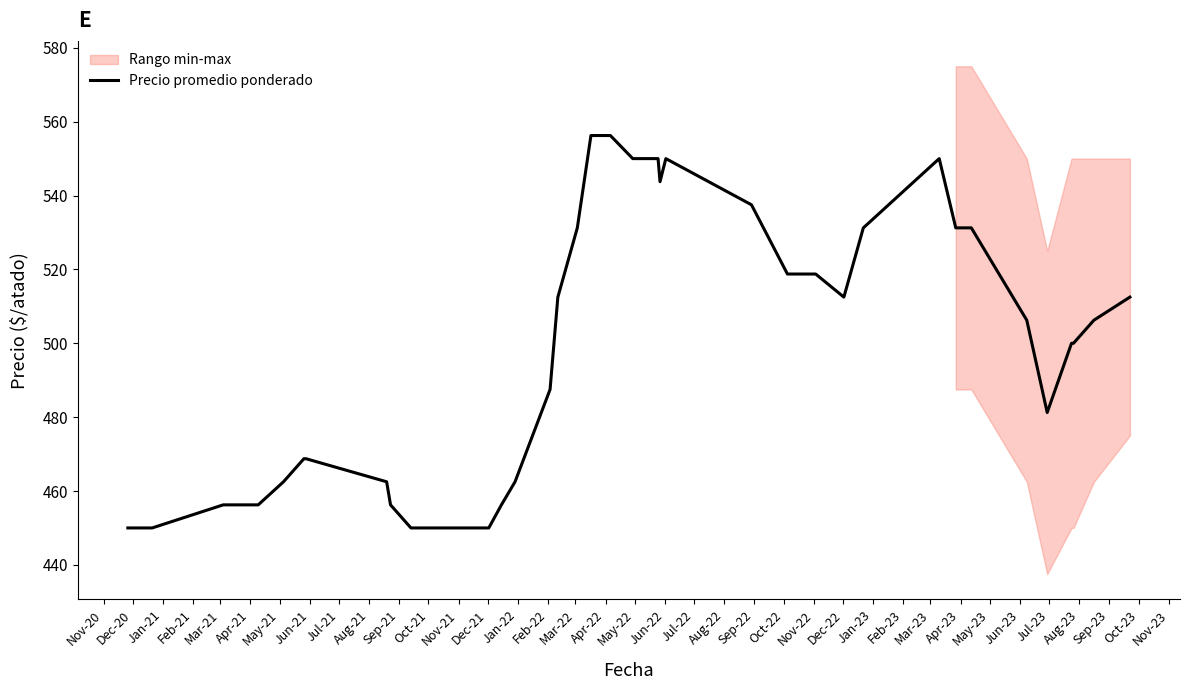

What is the lowest value of the Precio promedio ponderado series?

450.0